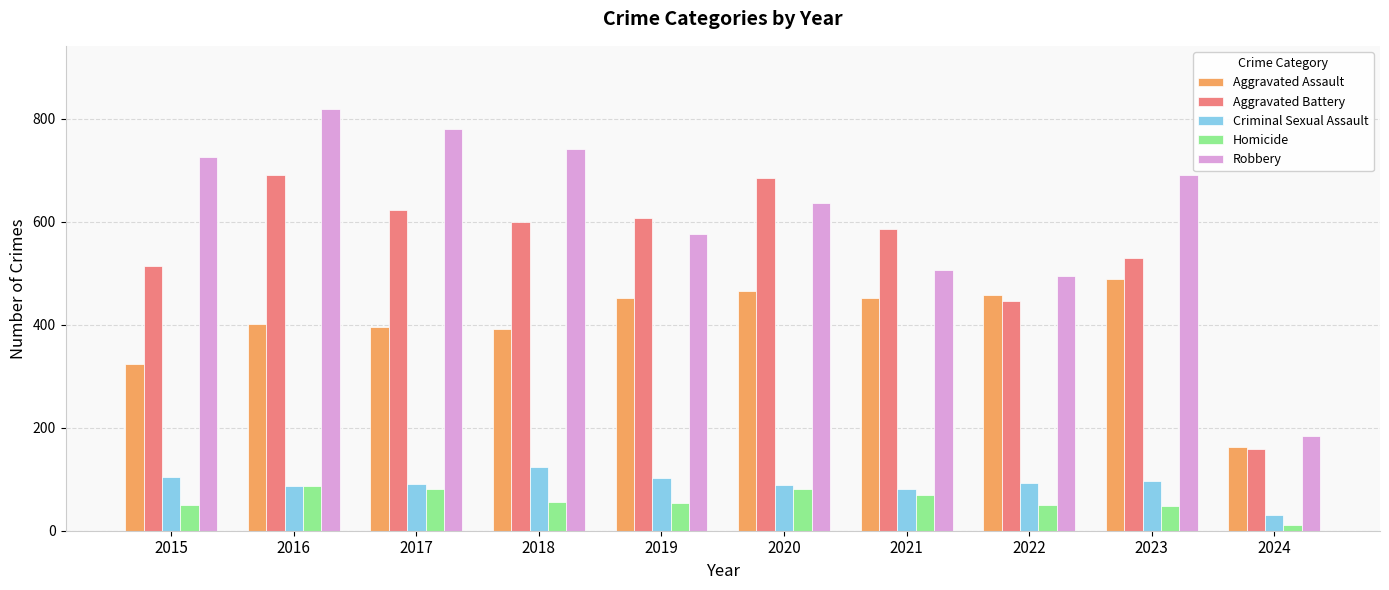

What is the sum of all Aggravated Assault values?

3991